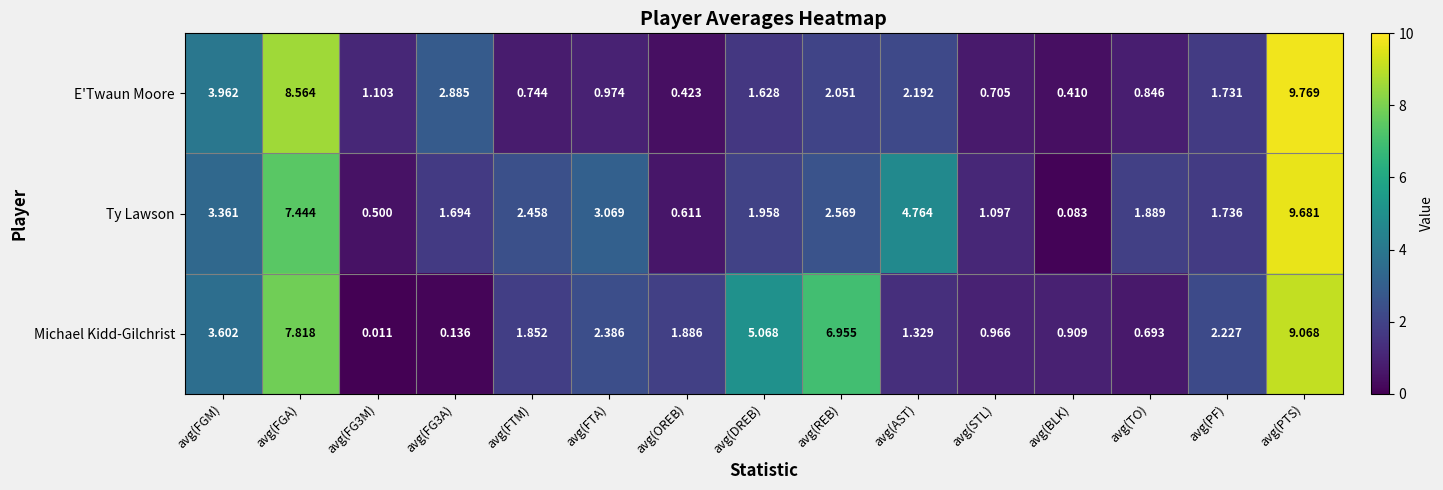

Which series has the largest total across all categories?

Michael Kidd-Gilchrist